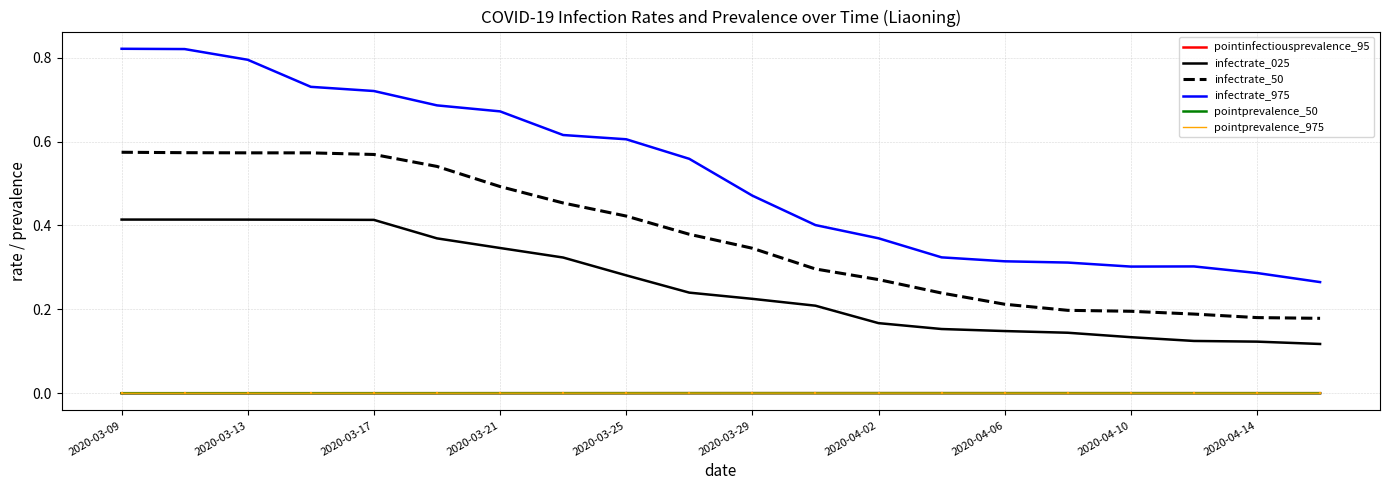

True or false: infectrate_50 and infectrate_975 cross at least once.

False